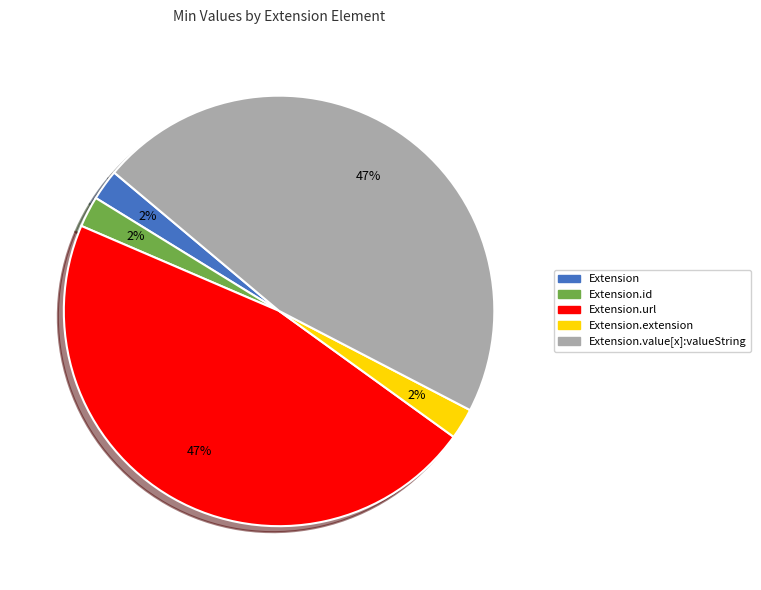

Is there a majority slice in this chart?

No